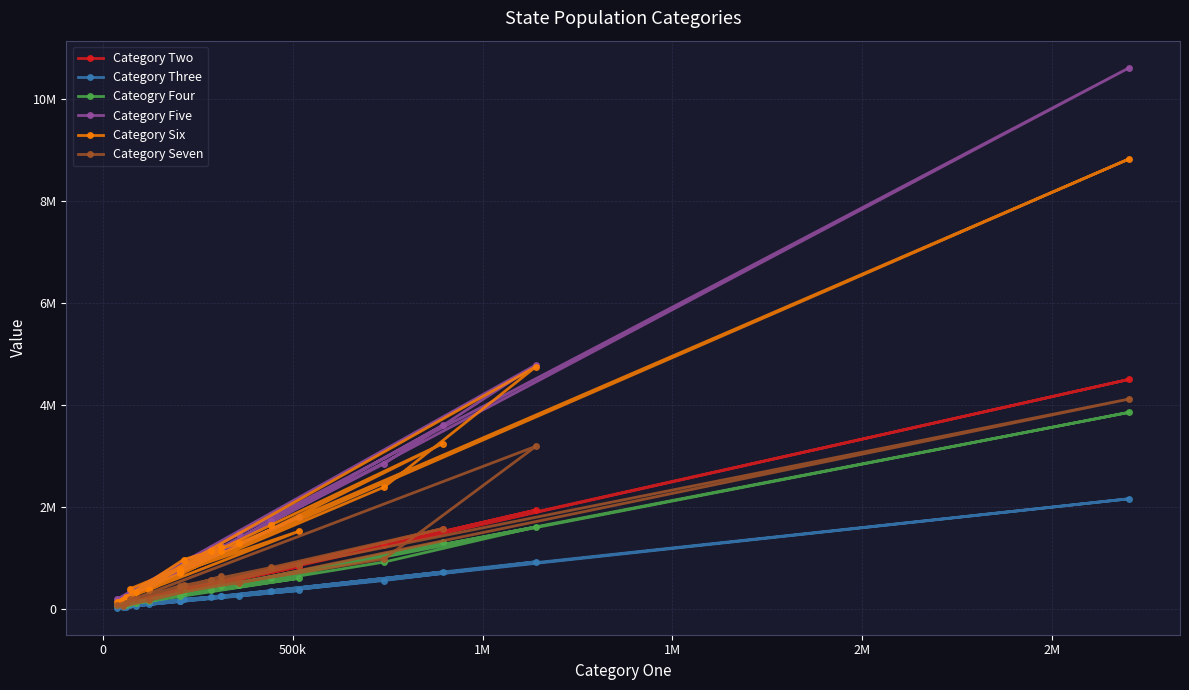

What are all the series names shown in the legend?

Category Two, Category Three, Cateogry Four, Category Five, Category Six, Category Seven